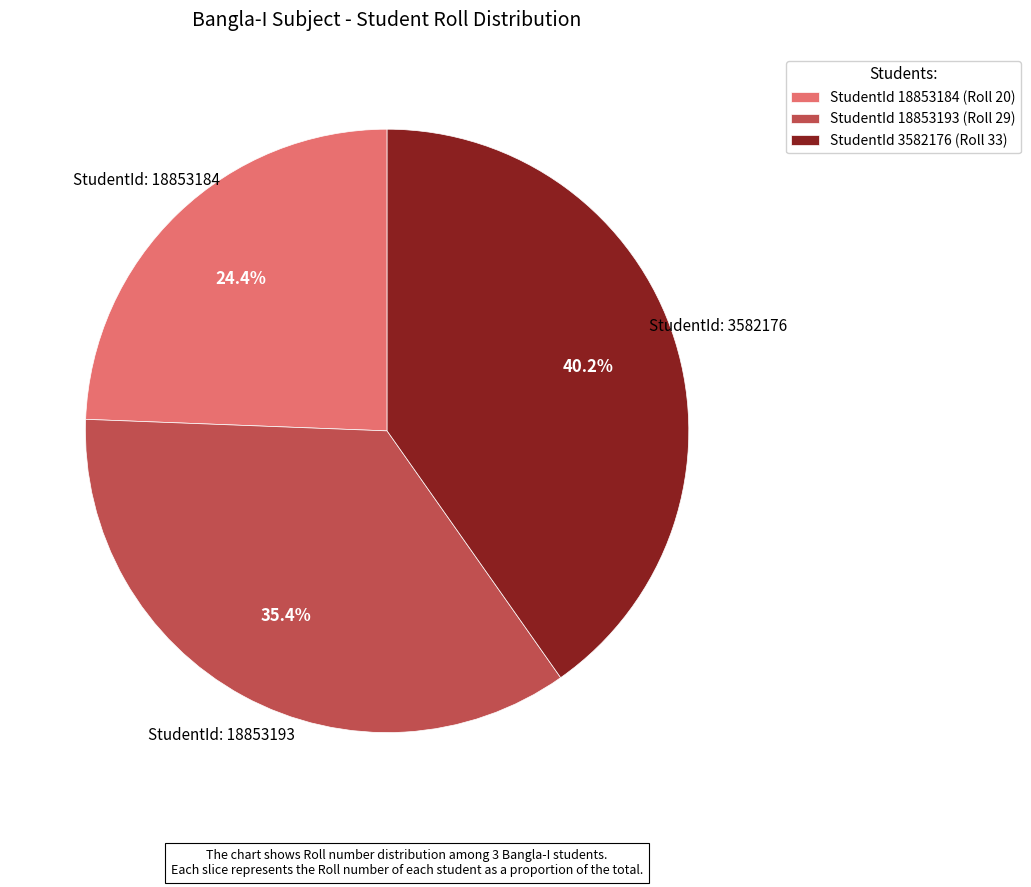

Does any single category account for the majority?

No